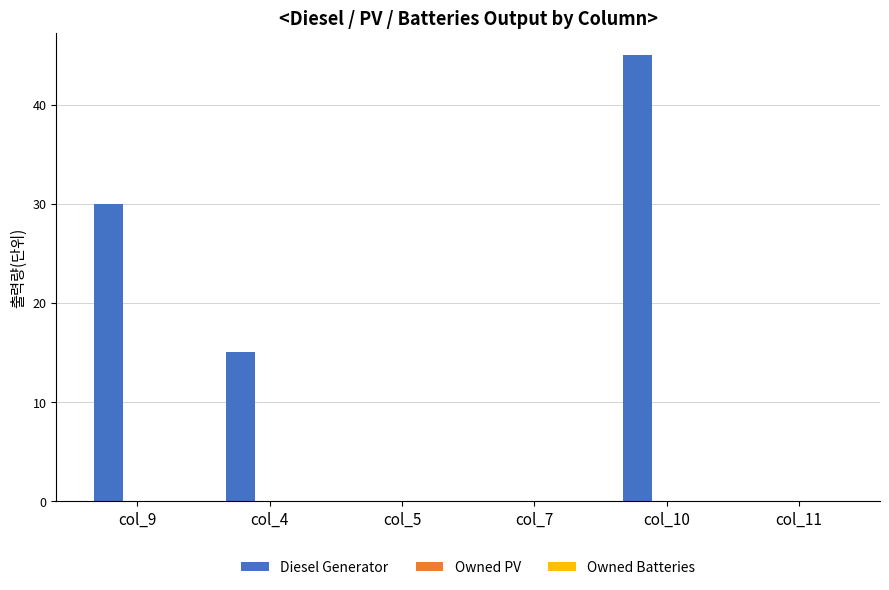

What is the maximum value shown in the chart?

45.0